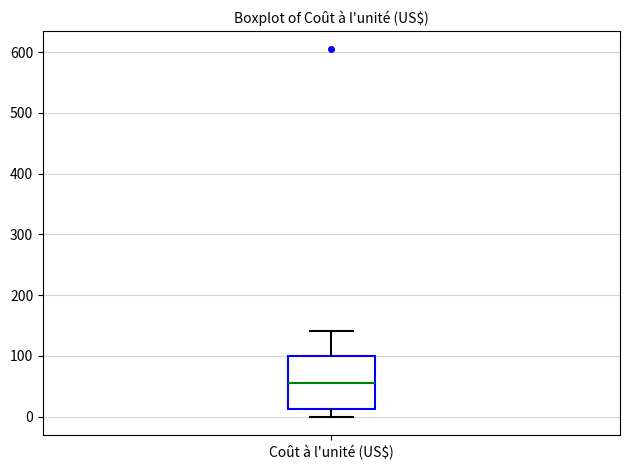

Where does the upper whisker of the box for Coût à l'unité (US$) end on the y-axis? The values are not printed on the chart, so give them approximately, as read against the axis.

140